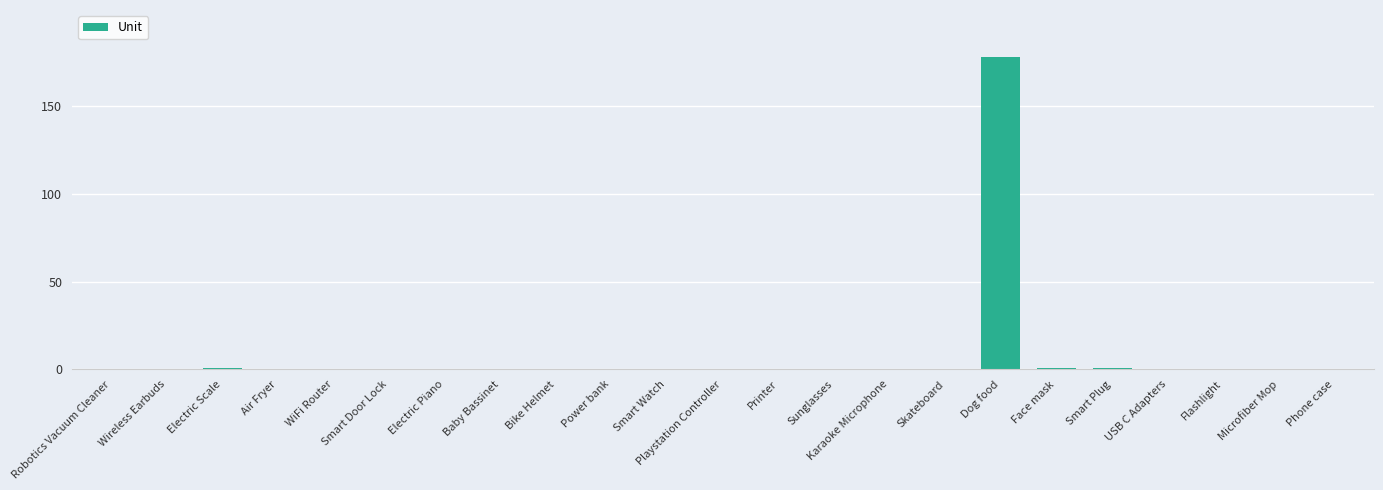

Count the number of categories in the chart.

23